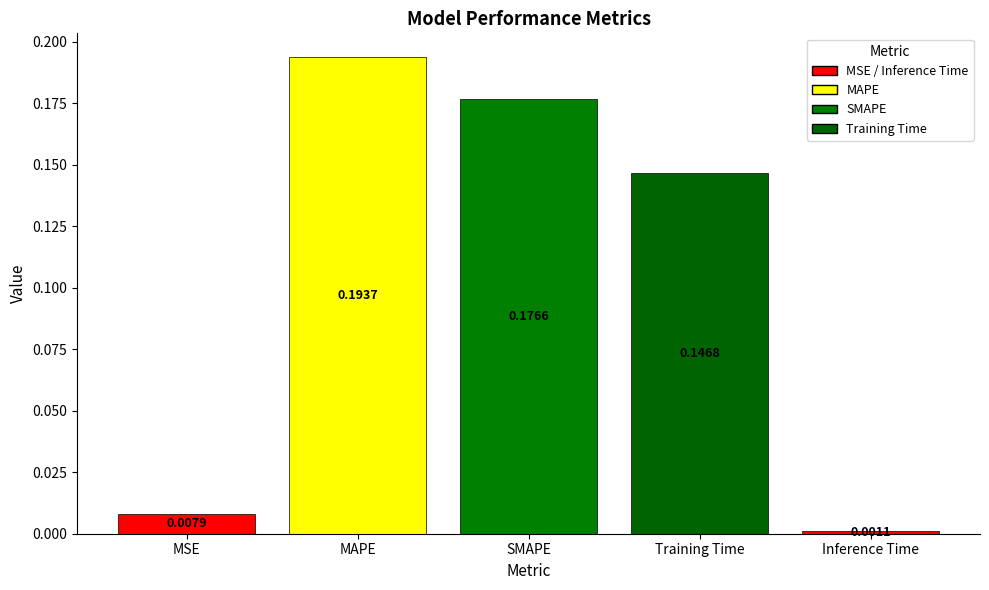

What is the sum of all values?

0.5